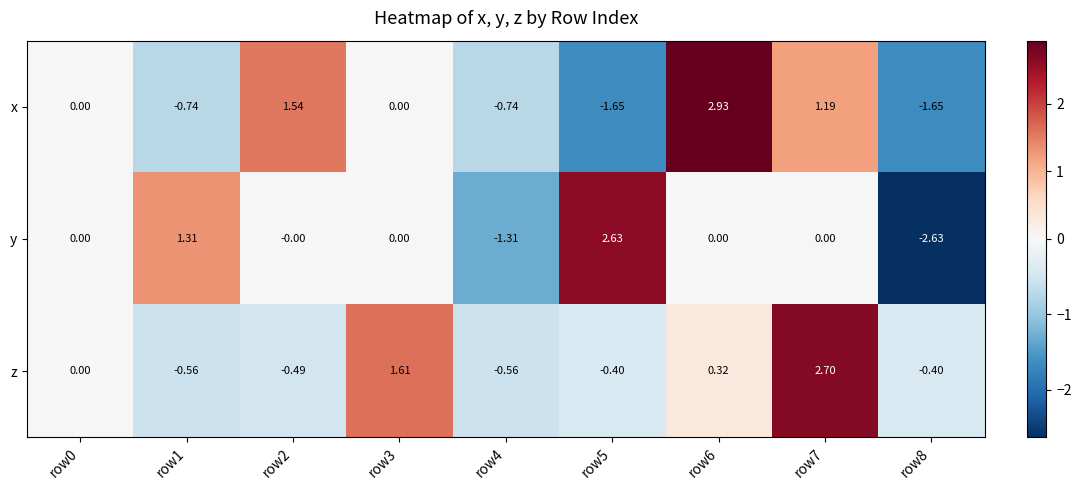

Rank the series at row1 from highest to lowest value.

y, z, x